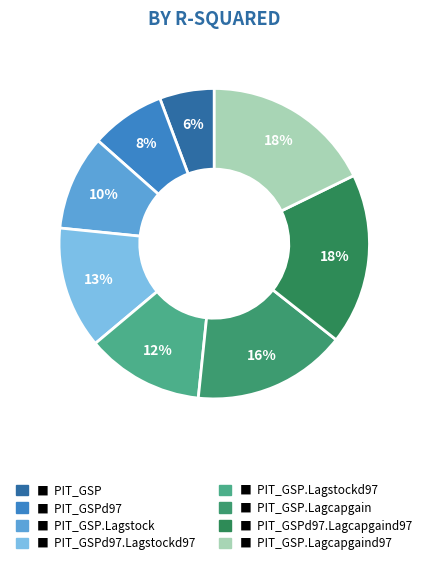

To the nearest percent, what is the difference between the largest and smallest slice percentages?

12%